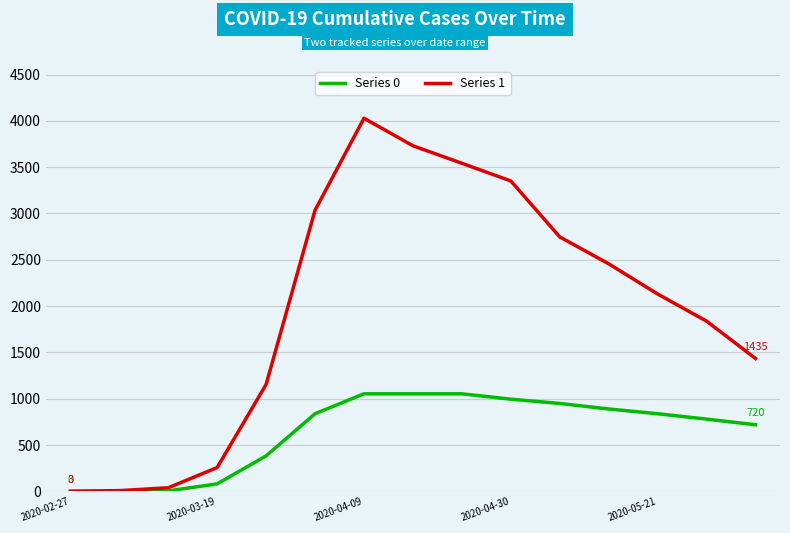

Which series has the largest total across all categories?

Series 1